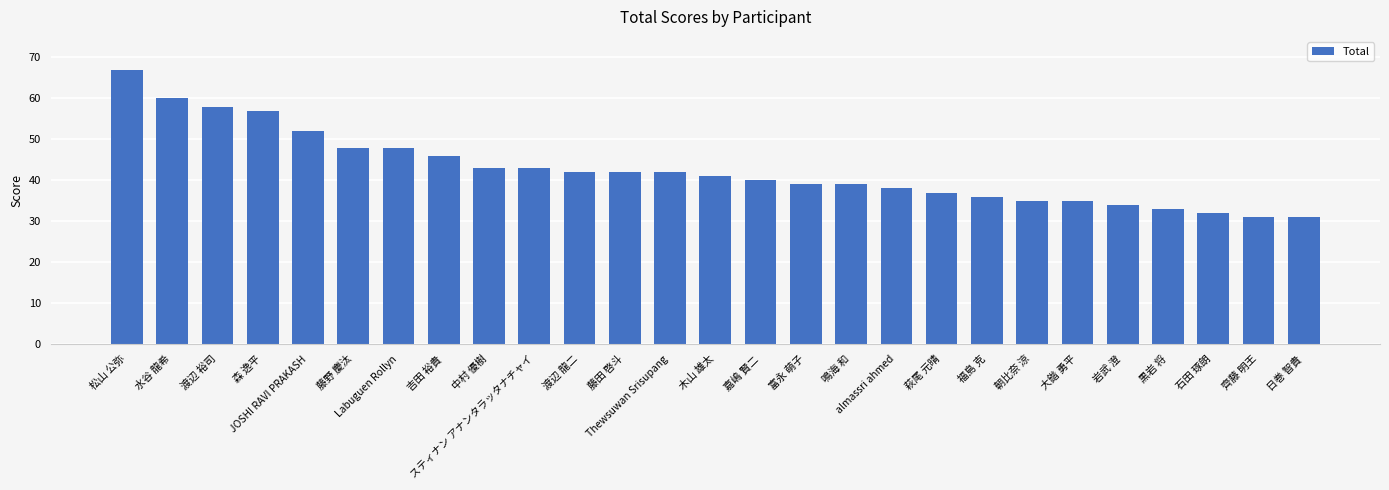

At which label does the data first exceed 41?

松山 公弥